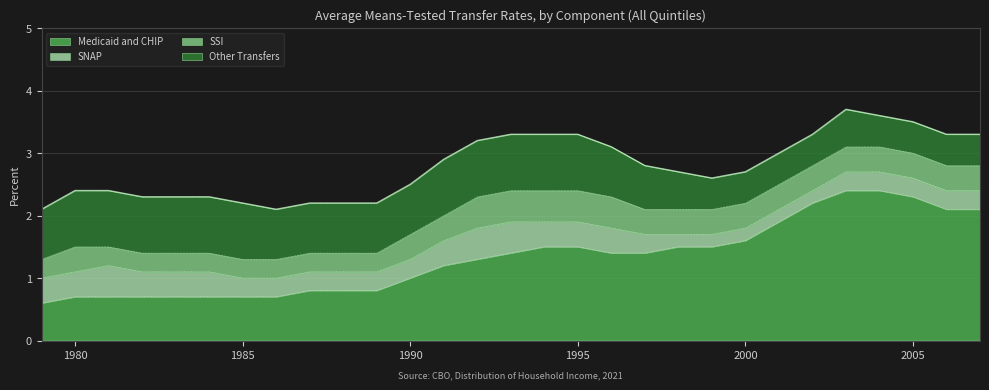

What is the value of the SSI point at the 9th from the left?

0.3